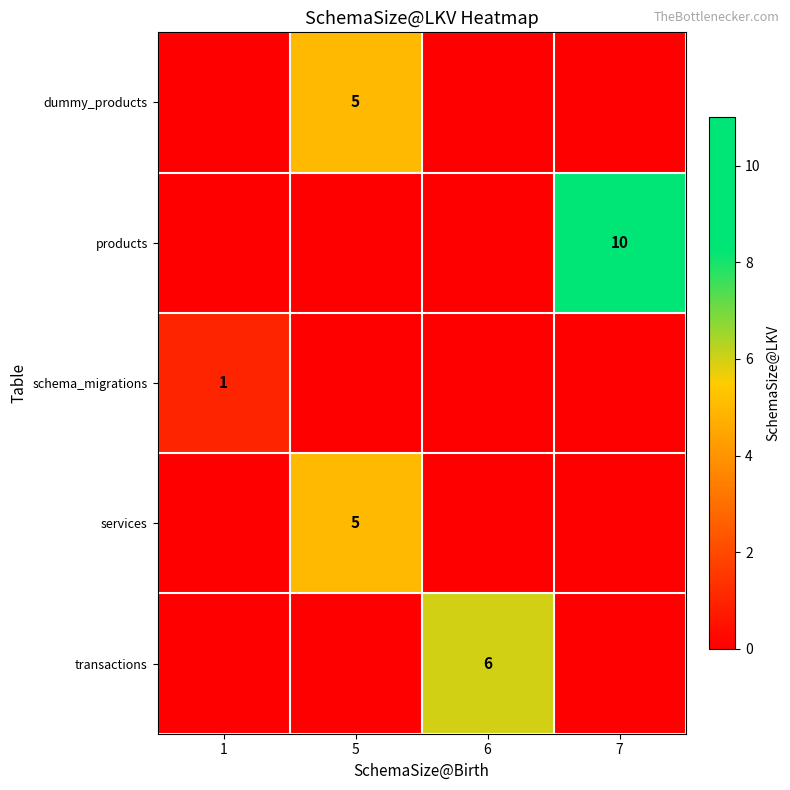

The value of dummy_products at 5 is 5. True or false?

True